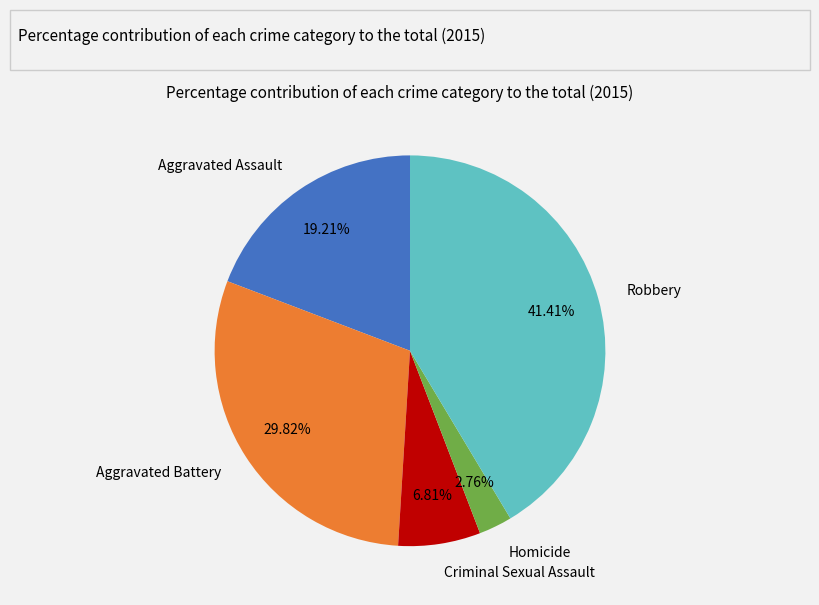

What is the largest slice in the pie chart?

Robbery